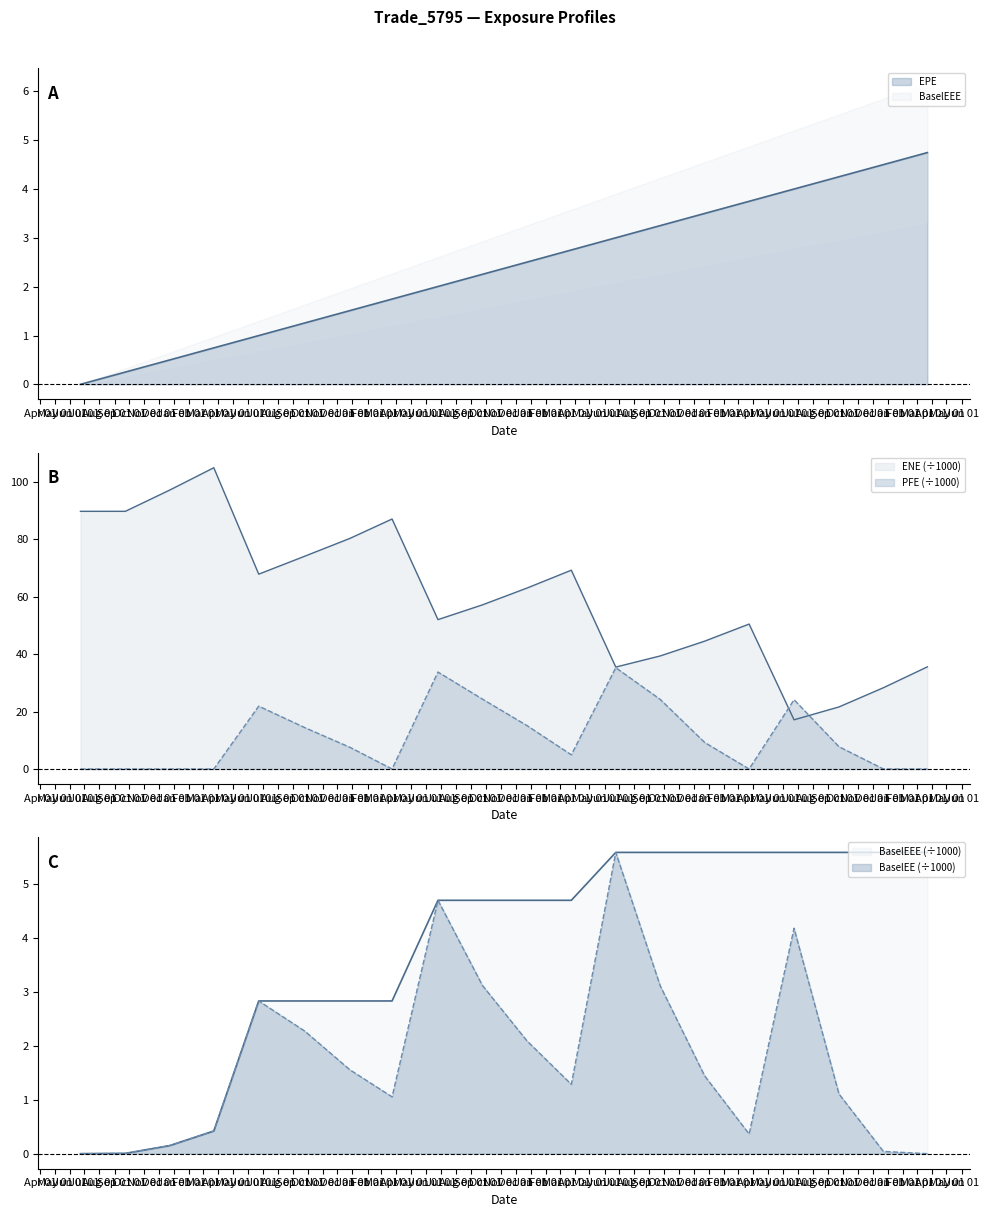

Reading right to left, list all the values displayed in this chart.

EPE: 2021-03-23=4.7	2020-12-23=4.5	2020-09-23=4.3	2020-06-23=4.0	2020-03-23=3.7	2019-12-23=3.5	2019-09-23=3.3	2019-06-24=3.0	2019-03-25=2.8	2018-12-24=2.5	2018-09-24=2.3	2018-06-25=2.0	2018-03-23=1.7	2017-12-27=1.5	2017-09-25=1.3	2017-06-23=1.0	2017-03-23=0.7	2016-12-23=0.5	2016-09-23=0.3	2016-06-23=0.0
ENE: 2021-03-23=35.6	2020-12-23=28.3	2020-09-23=21.6	2020-06-23=17.1	2020-03-23=50.4	2019-12-23=44.5	2019-09-23=39.4	2019-06-24=35.5	2019-03-25=69.2	2018-12-24=63.0	2018-09-24=57.1	2018-06-25=52.0	2018-03-23=87.0	2017-12-27=80.3	2017-09-25=74.0	2017-06-23=67.8	2017-03-23=104.9	2016-12-23=97.1	2016-09-23=89.7	2016-06-23=89.7
BaselEE: 2021-03-23=0.0	2020-12-23=0.0	2020-09-23=1.1	2020-06-23=4.2	2020-03-23=0.4	2019-12-23=1.4	2019-09-23=3.1	2019-06-24=5.6	2019-03-25=1.3	2018-12-24=2.1	2018-09-24=3.1	2018-06-25=4.7	2018-03-23=1.1	2017-12-27=1.6	2017-09-25=2.3	2017-06-23=2.8	2017-03-23=0.4	2016-12-23=0.2	2016-09-23=0.0	2016-06-23=0.0
PFE: 2021-03-23=0.0	2020-12-23=0.0	2020-09-23=7.8	2020-06-23=24.1	2020-03-23=0.0	2019-12-23=9.2	2019-09-23=24.2	2019-06-24=35.3	2019-03-25=4.9	2018-12-24=15.1	2018-09-24=24.3	2018-06-25=33.7	2018-03-23=0.0	2017-12-27=7.5	2017-09-25=14.4	2017-06-23=21.9	2017-03-23=0.0	2016-12-23=0.0	2016-09-23=0.0	2016-06-23=0.0
BaselEEE: 2021-03-23=5.6	2020-12-23=5.6	2020-09-23=5.6	2020-06-23=5.6	2020-03-23=5.6	2019-12-23=5.6	2019-09-23=5.6	2019-06-24=5.6	2019-03-25=4.7	2018-12-24=4.7	2018-09-24=4.7	2018-06-25=4.7	2018-03-23=2.8	2017-12-27=2.8	2017-09-25=2.8	2017-06-23=2.8	2017-03-23=0.4	2016-12-23=0.2	2016-09-23=0.0	2016-06-23=0.0